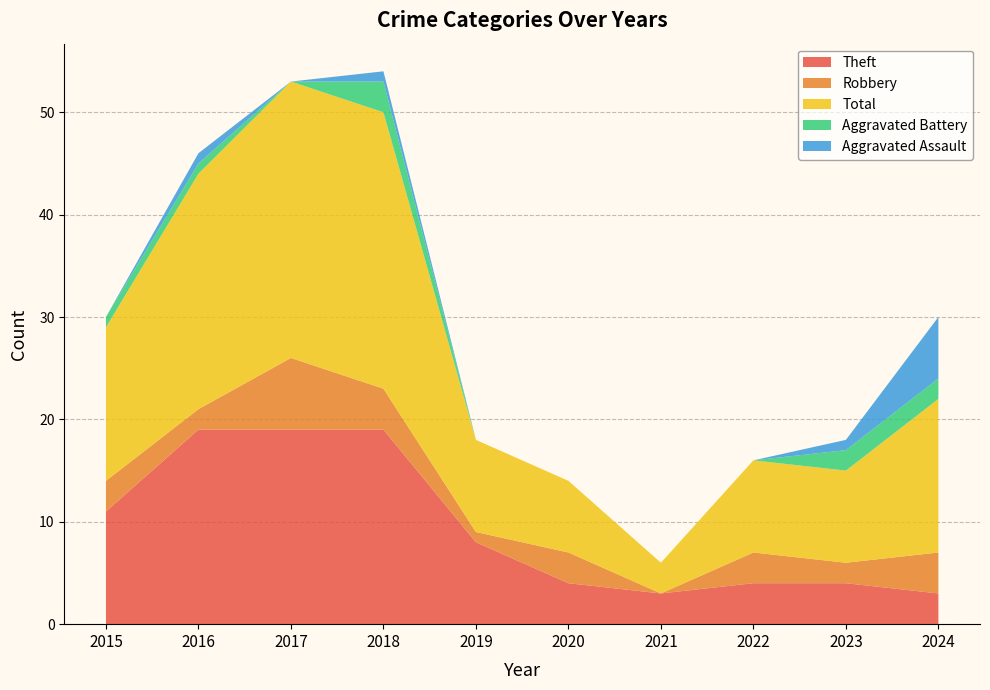

Reading left to right, extract all data points from this chart.

Theft: 11	19	19	19	8	4	3	4	4	3
Robbery: 3	2	7	4	1	3	0	3	2	4
Total: 15	23	27	27	9	7	3	9	9	15
Aggravated Battery: 1	1	0	3	0	0	0	0	2	2
Aggravated Assault: 0	1	0	1	0	0	0	0	1	6